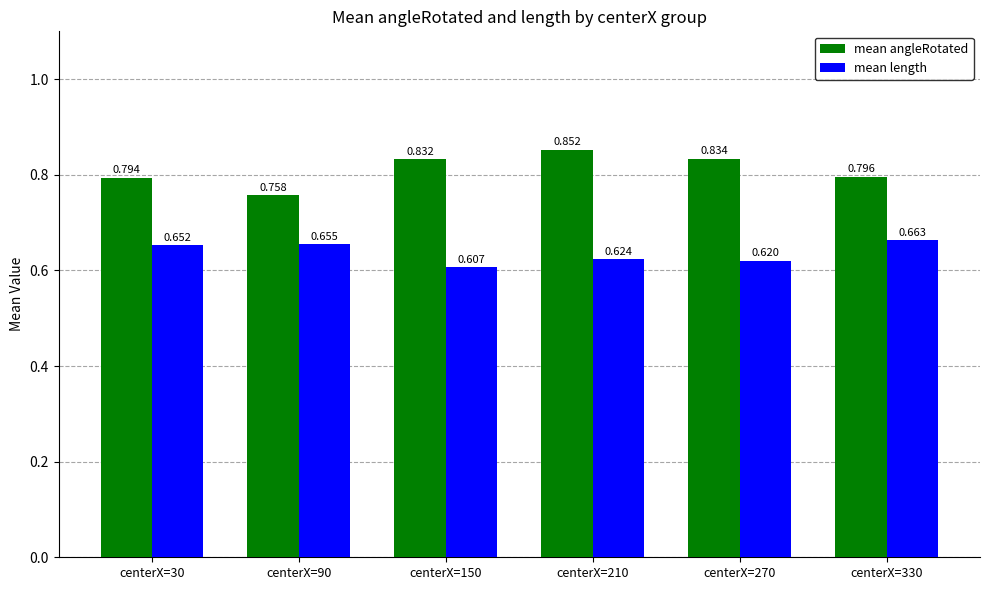

At which category is the sum across all series the highest?

centerX=210